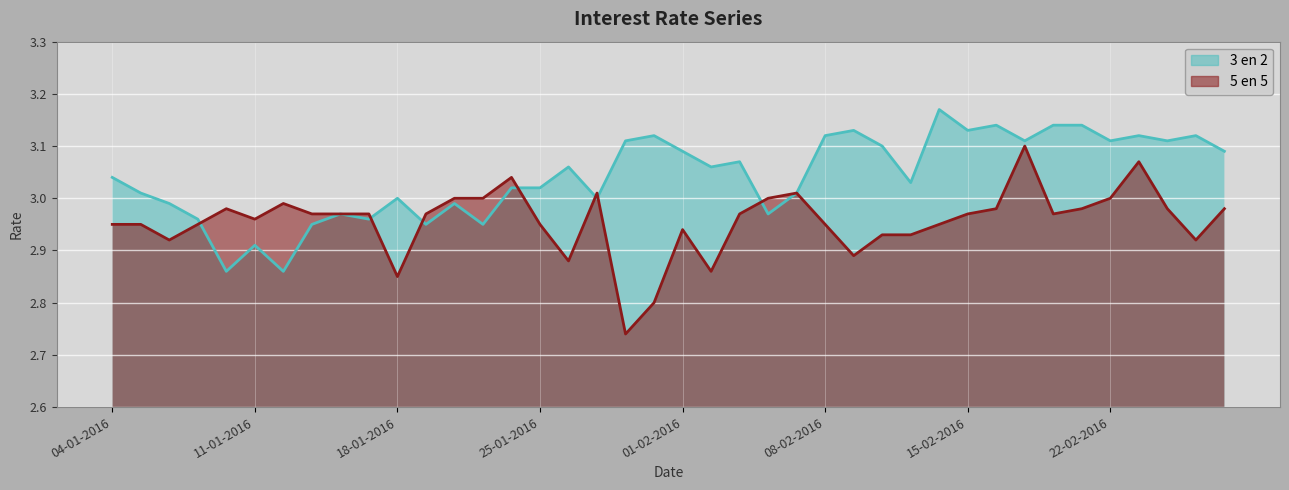

What is the maximum value shown in the chart?

3.2